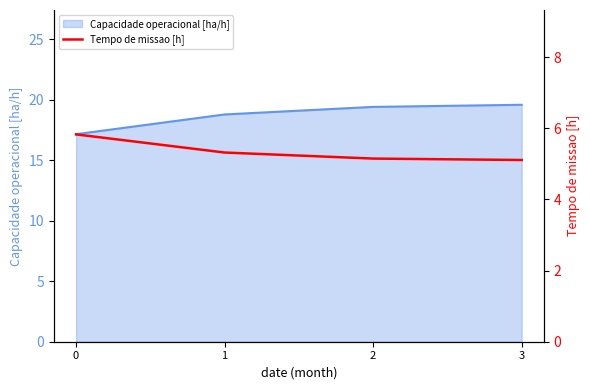

The value of Capacidade operacional [ha/h] at 1 is 7.5. True or false?

False